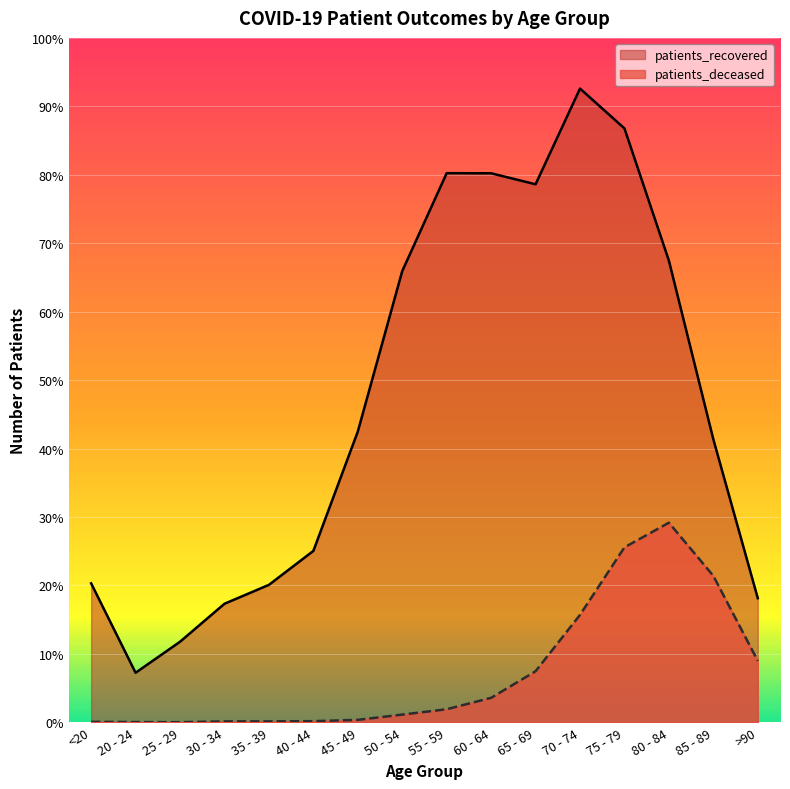

True or false: patients_recovered has a value of 210 at 25 - 29.

False